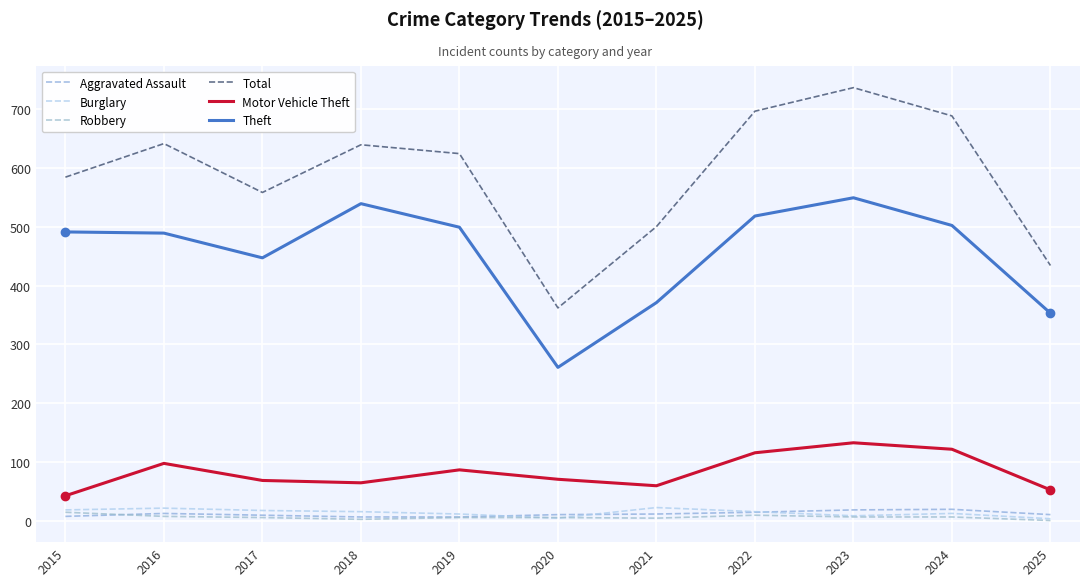

At which label is Burglary closest to 13?

2024